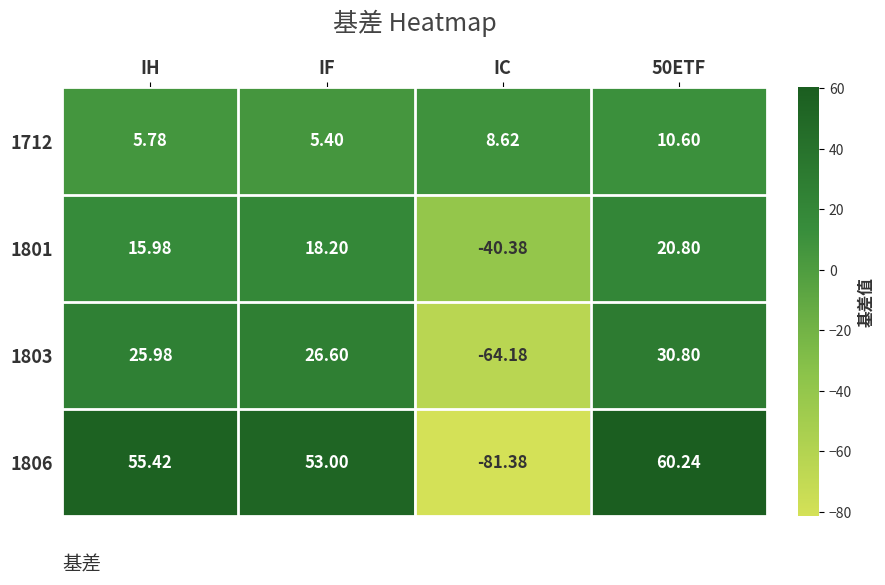

Which category has the lowest value in the 1712 series?

IF